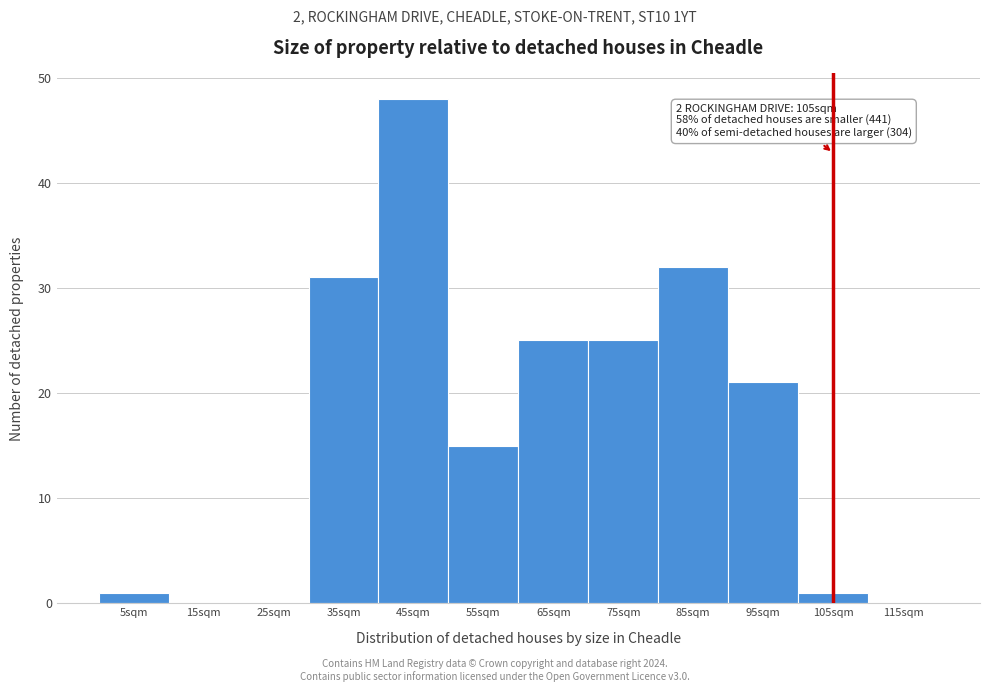

Reading left to right, transcribe all the data shown in this chart.

5sqm=1	15sqm=0	25sqm=0	35sqm=31	45sqm=48	55sqm=15	65sqm=25	75sqm=25	85sqm=32	95sqm=21	105sqm=1	115sqm=0